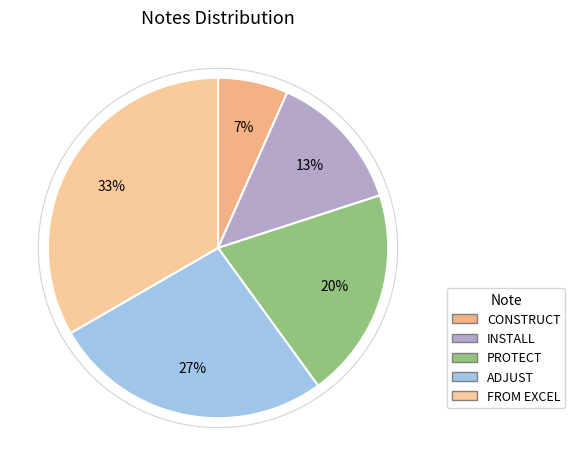

Between INSTALL and FROM EXCEL, which is larger?

FROM EXCEL